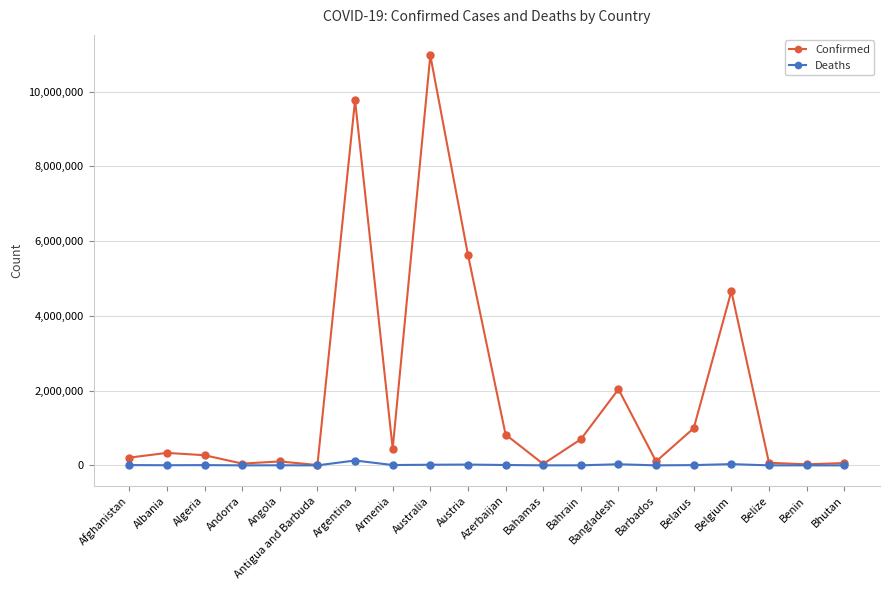

What is the sum of all Deaths values?

280777